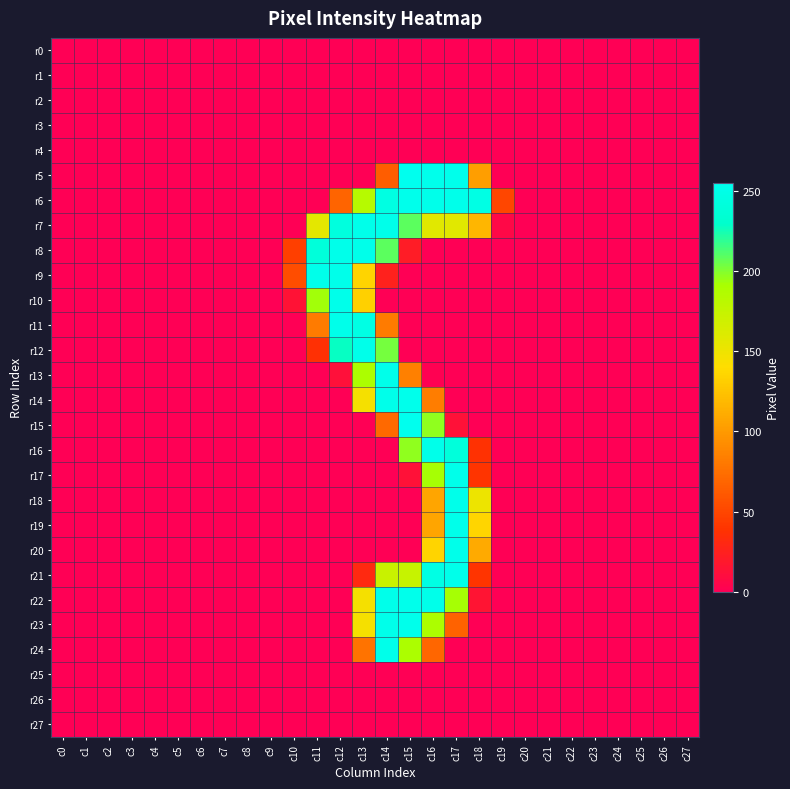

Which series has the widest spread of values?

r5